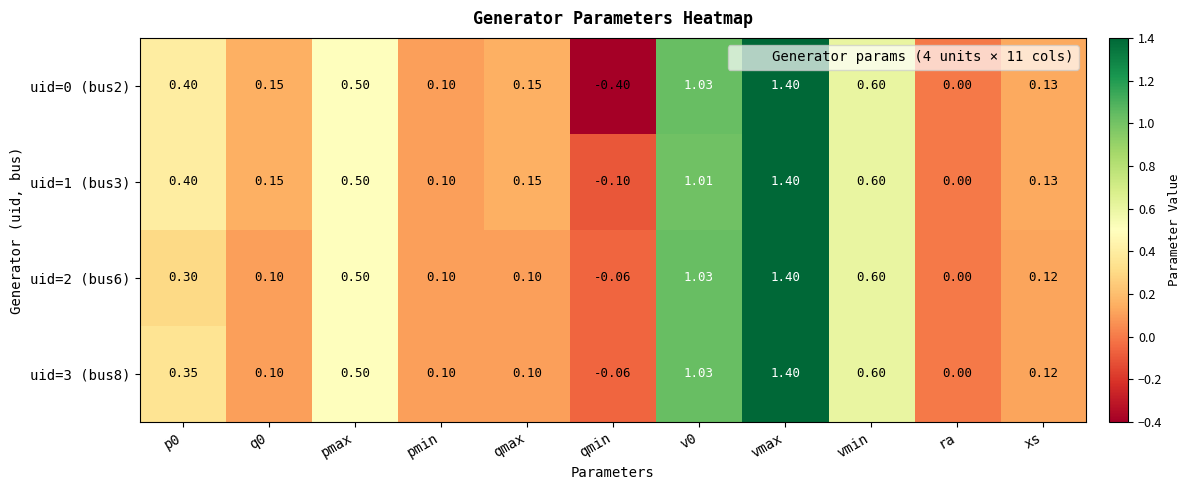

Is the value of uid=1 (bus3) at p0 greater than the value of uid=0 (bus2) at xs?

Yes